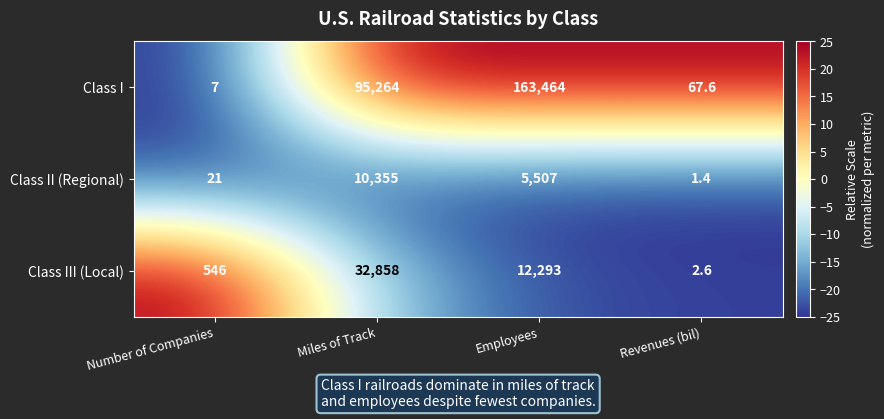

What is the difference between the highest and lowest values at Employees?

157957.0